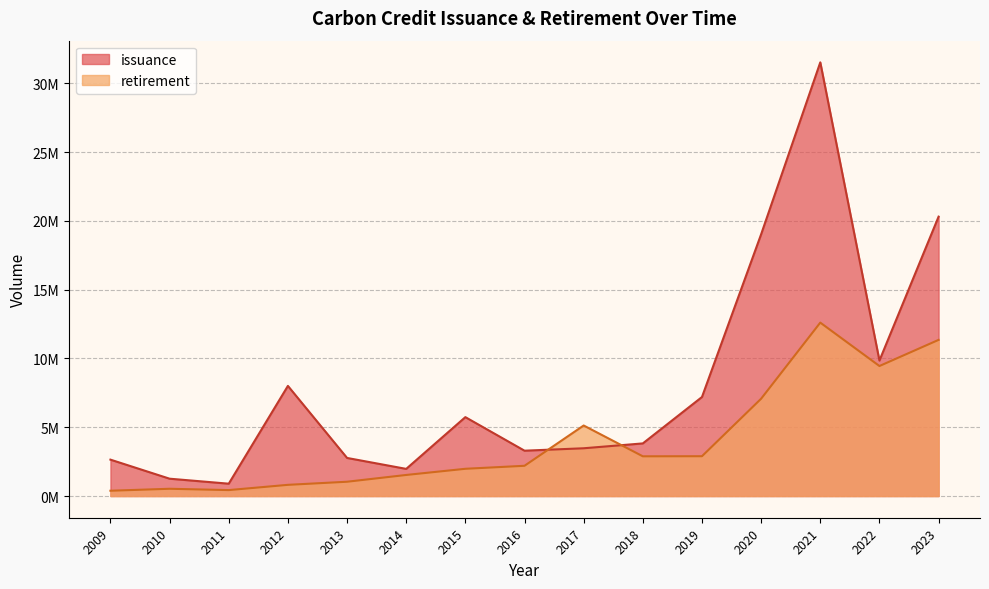

Rank the categories by retirement value from highest to lowest.

2021, 2023, 2022, 2020, 2017, 2019, 2018, 2016, 2015, 2014, 2013, 2012, 2010, 2011, 2009